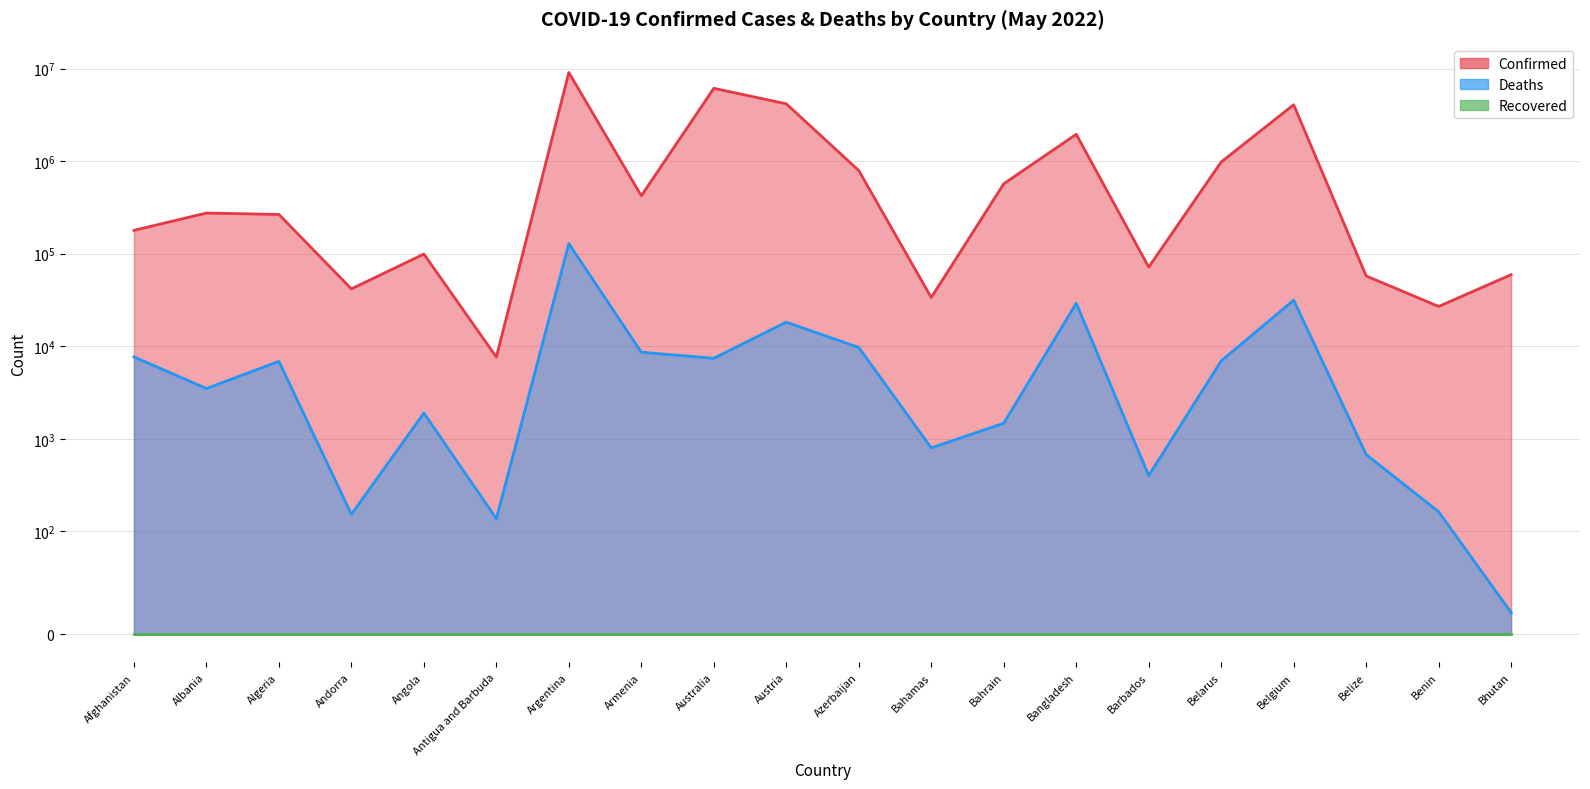

Reading left to right, extract all data points from this chart.

Confirmed: 178905	275211	265782	41717	99287	7654	9083673	422877	6130748	4166759	792588	33626	570103	1952747	71748	981070	4071279	57561	26952	59422
Deaths: 7684	3496	6875	153	1900	137	128653	8622	7423	18222	9709	798	1476	29127	401	6958	31494	676	163	21